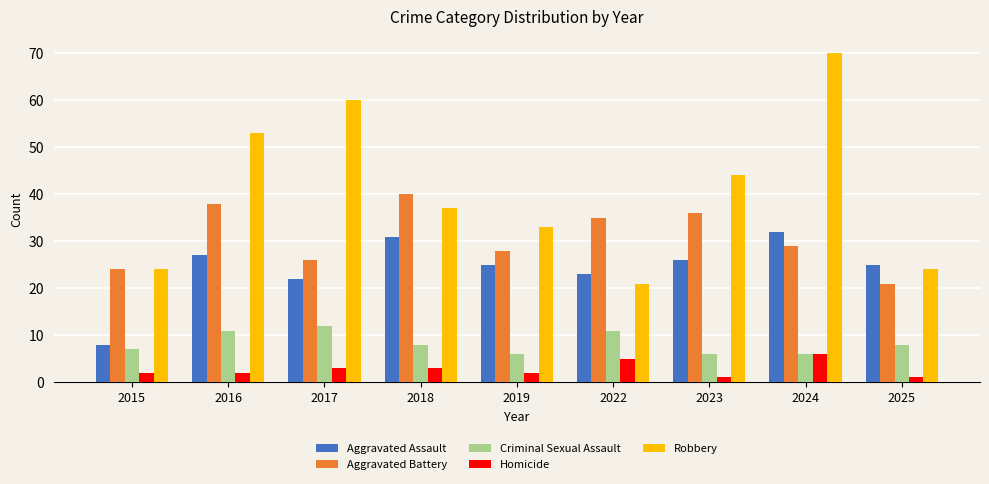

Is it true that Aggravated Assault equals 5 at 2015?

False